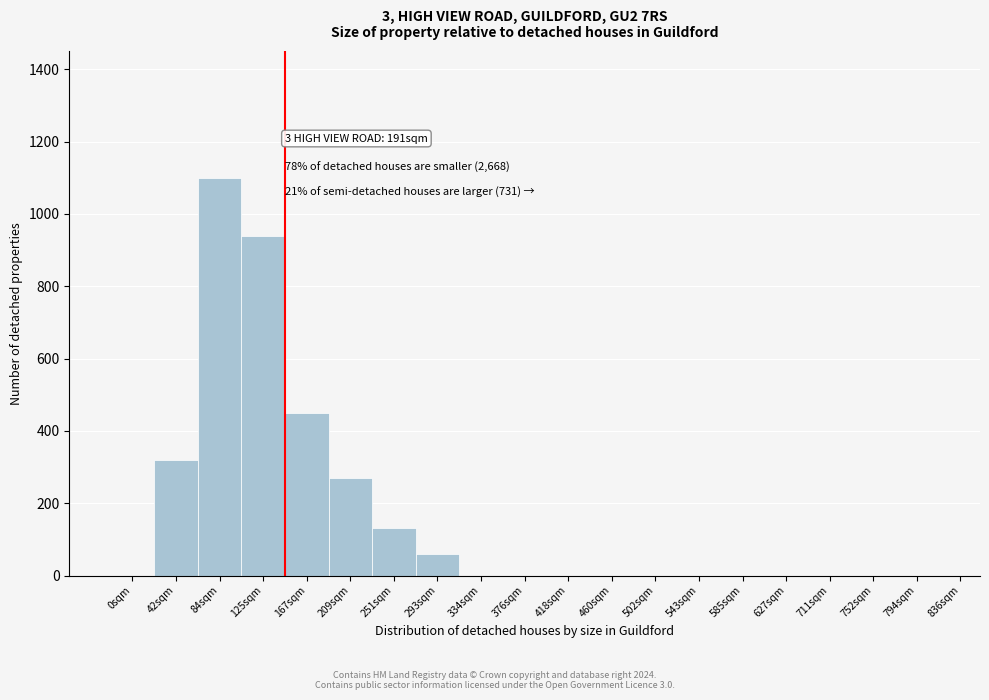

Reading left to right, list all the values displayed in this chart.

0sqm=0	42sqm=320	84sqm=1100	125sqm=940	167sqm=450	209sqm=270	251sqm=130	293sqm=60	334sqm=0	376sqm=0	418sqm=0	460sqm=0	502sqm=0	543sqm=0	585sqm=0	627sqm=0	711sqm=0	752sqm=0	794sqm=0